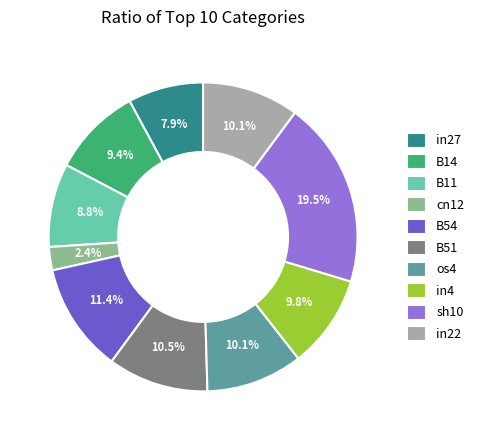

How many segments does this pie chart have?

10